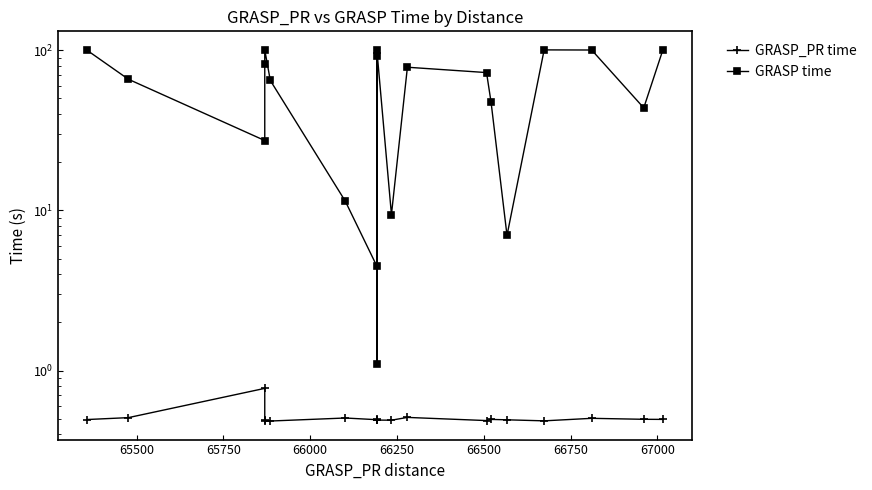

Count the GRASP_PR time values in the range 0 to 1.

20